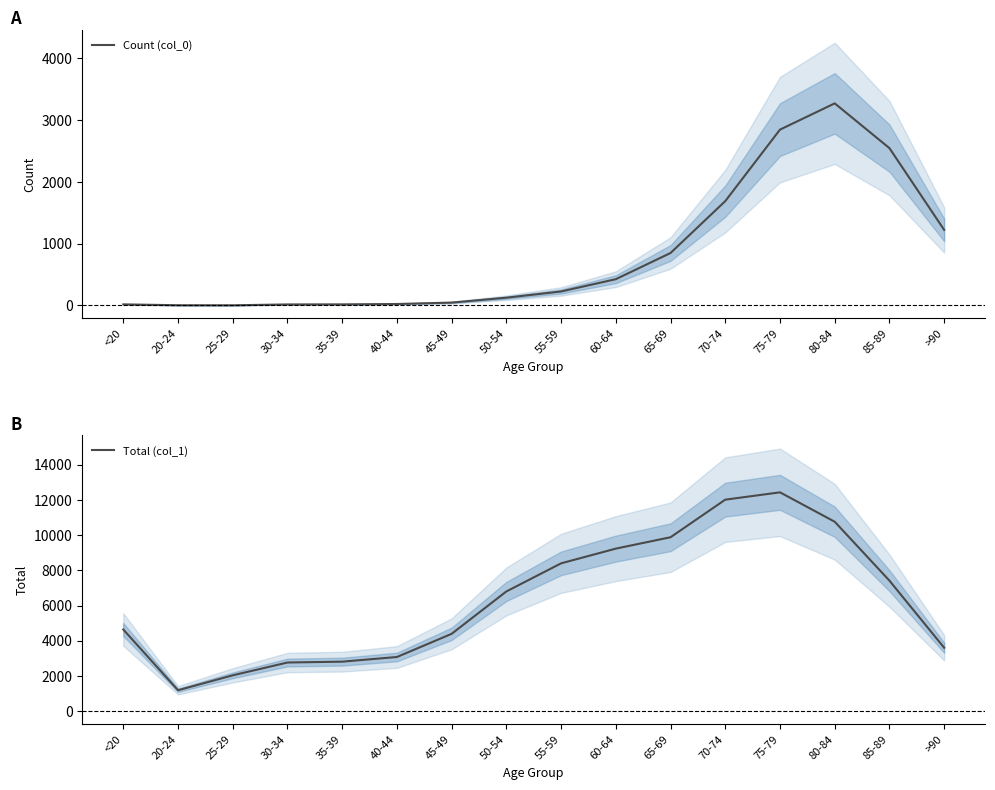

At which category does the chart reach its minimum across all series?

25-29